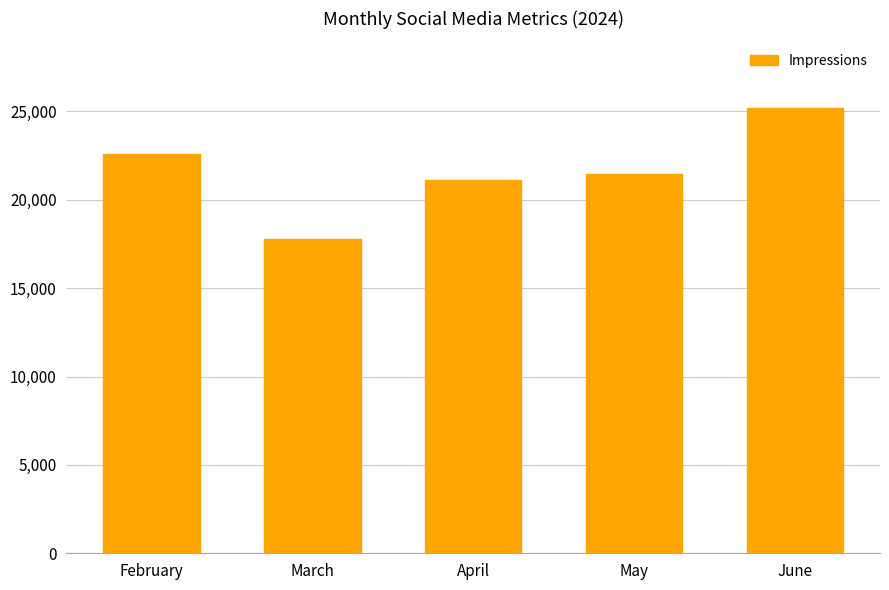

What value does the data have at May, to the nearest 10?

21480